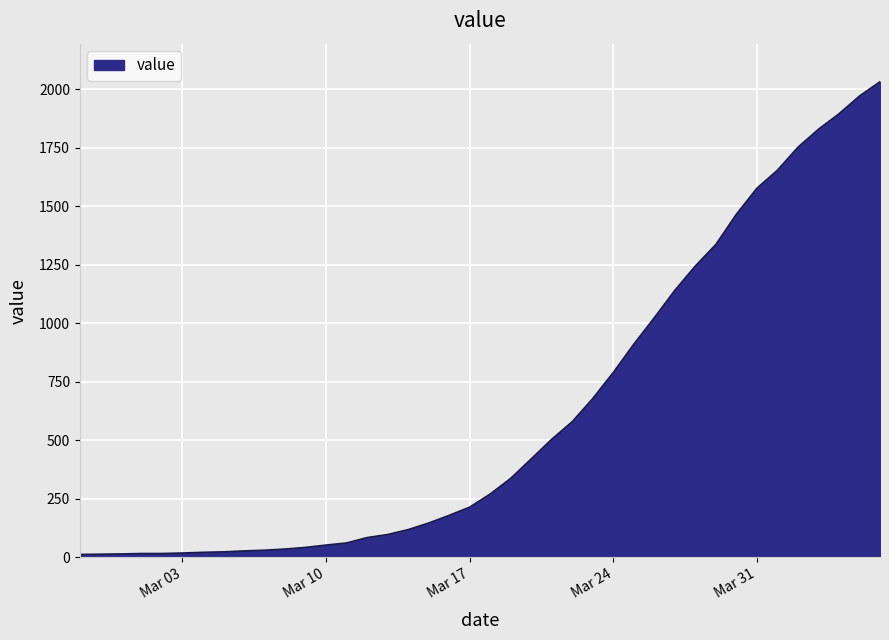

What is the maximum value shown in the chart?

2032